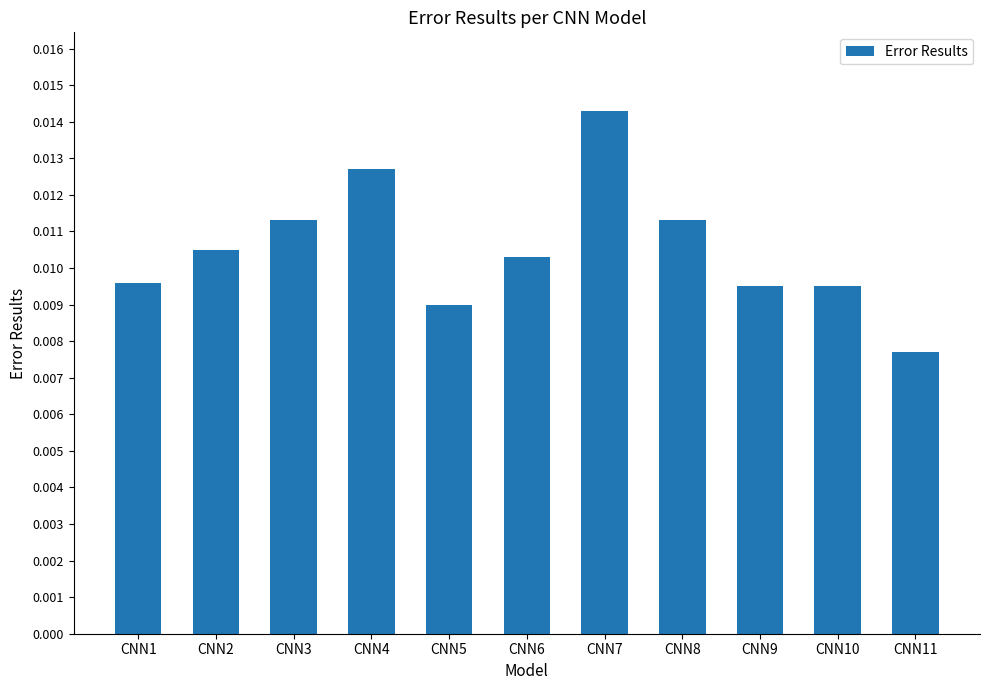

Which category has the lowest value across all series?

CNN11